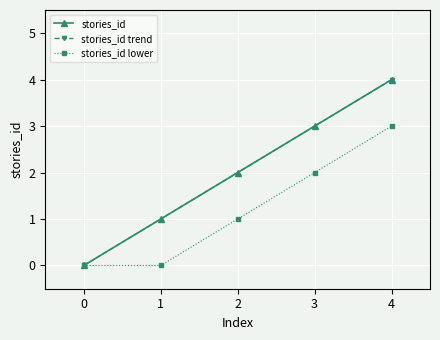

At which label is the value closest to 2?

2